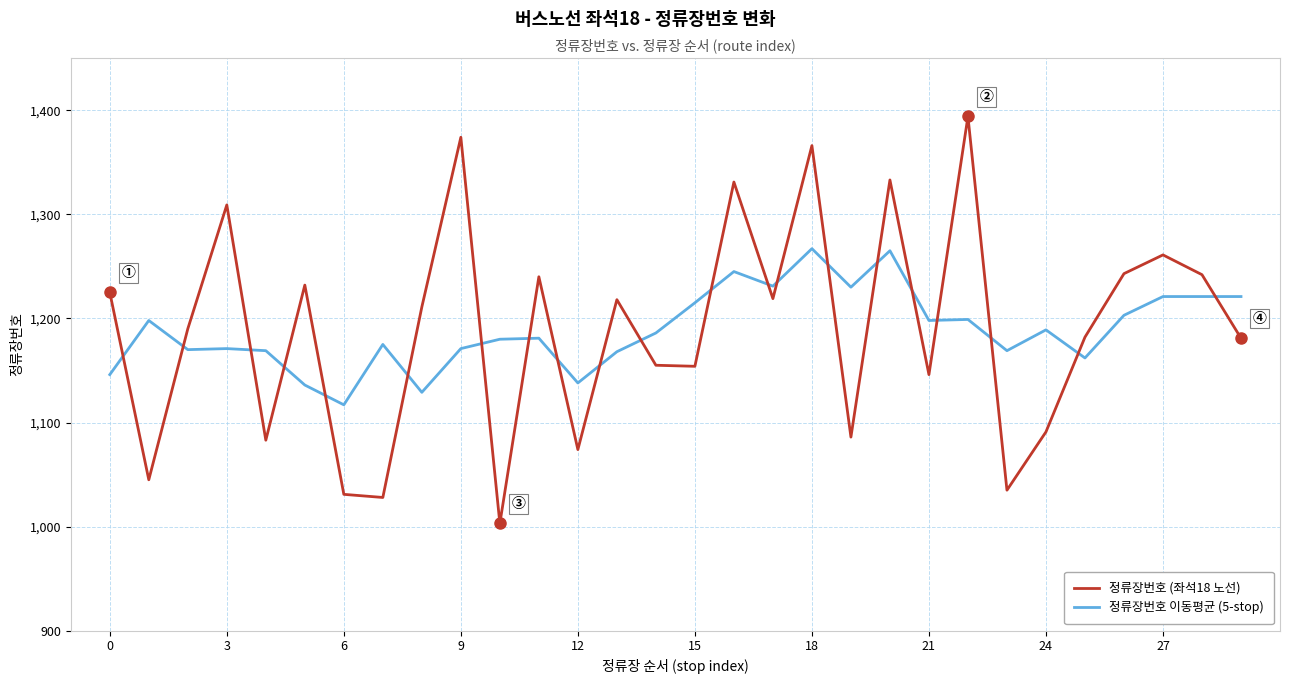

What are all the series names shown in the legend?

정류장번호 (좌석18 노선), 정류장번호 이동평균 (5-stop)